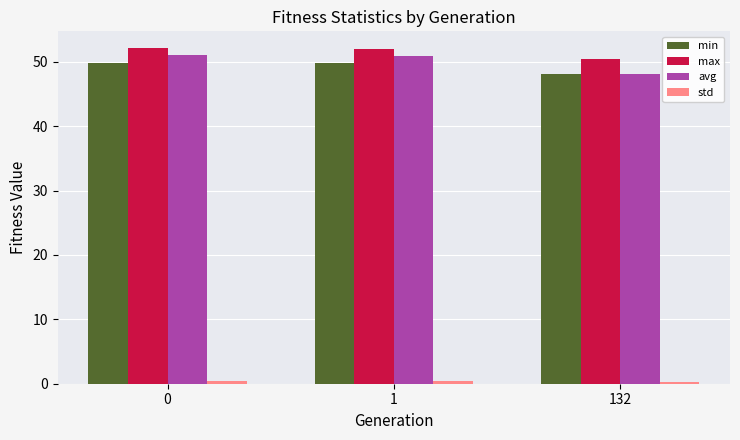

True or false: max has a value of 52.1 at 0.

True